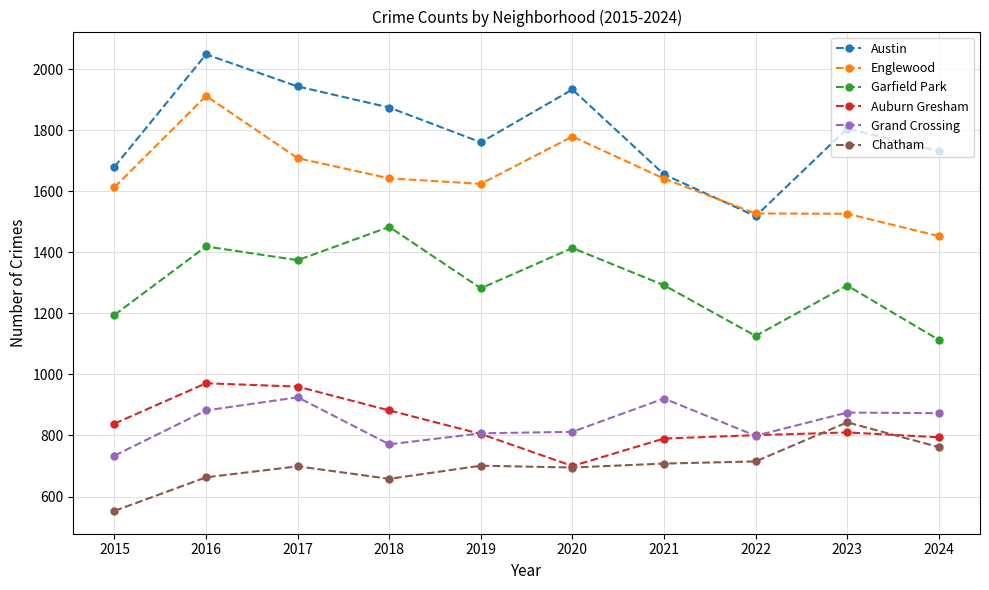

True or false: Chatham has more than 0 interior local peaks.

True